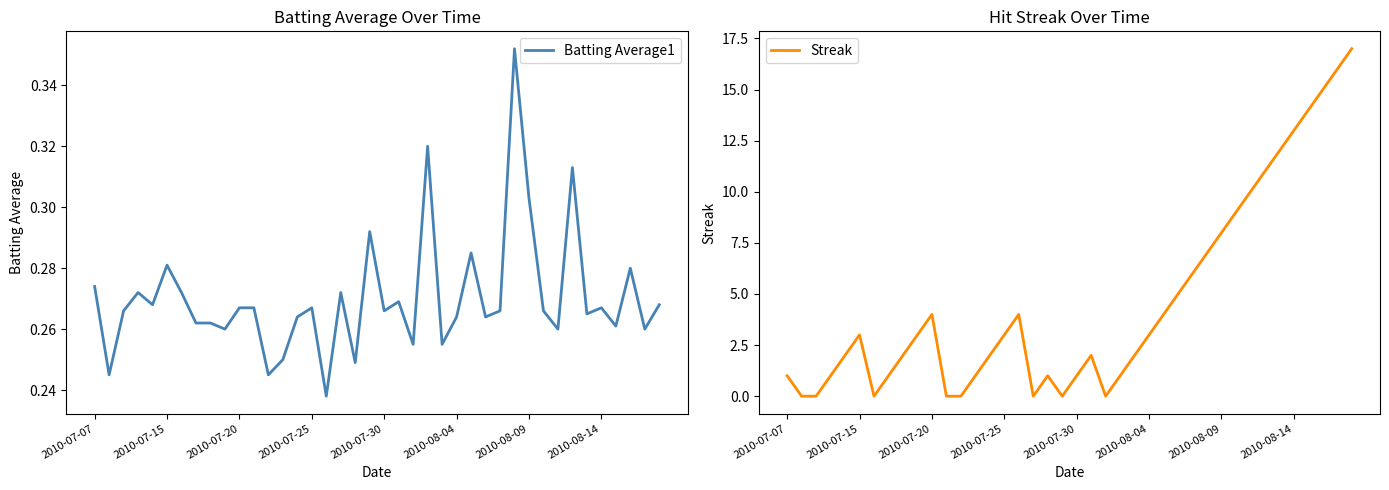

At how many categories does at least one series exceed 11?

6